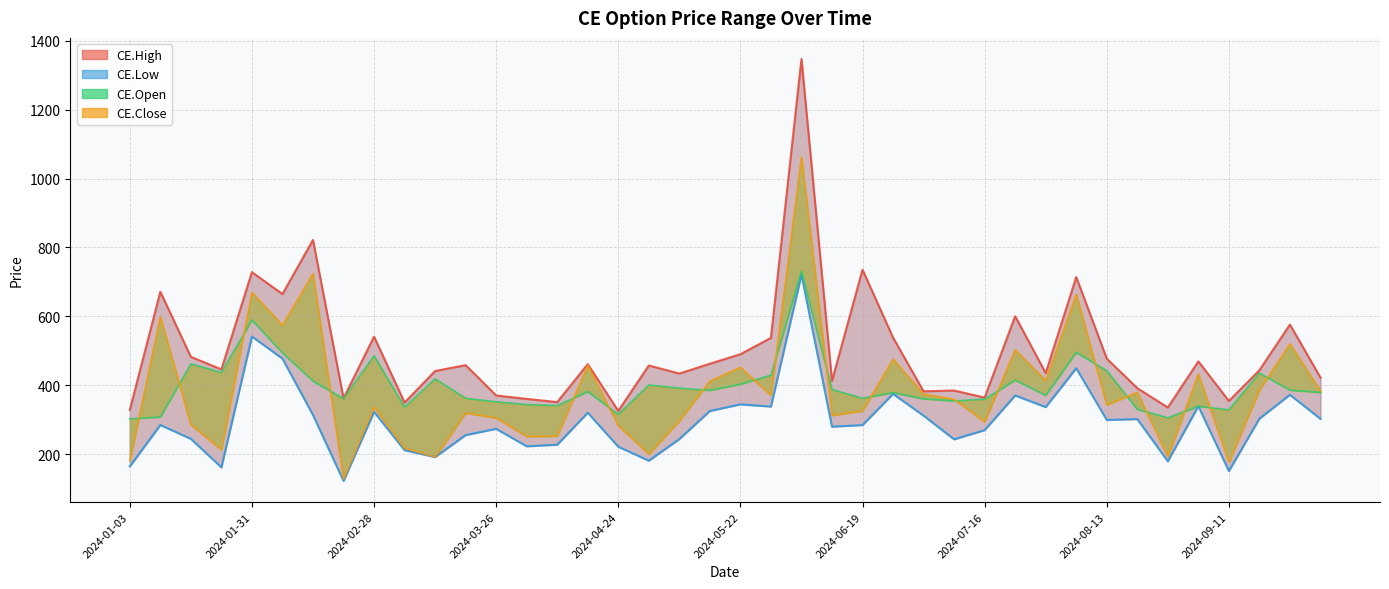

True or false: CE.High and CE.Close intersect in this chart.

False